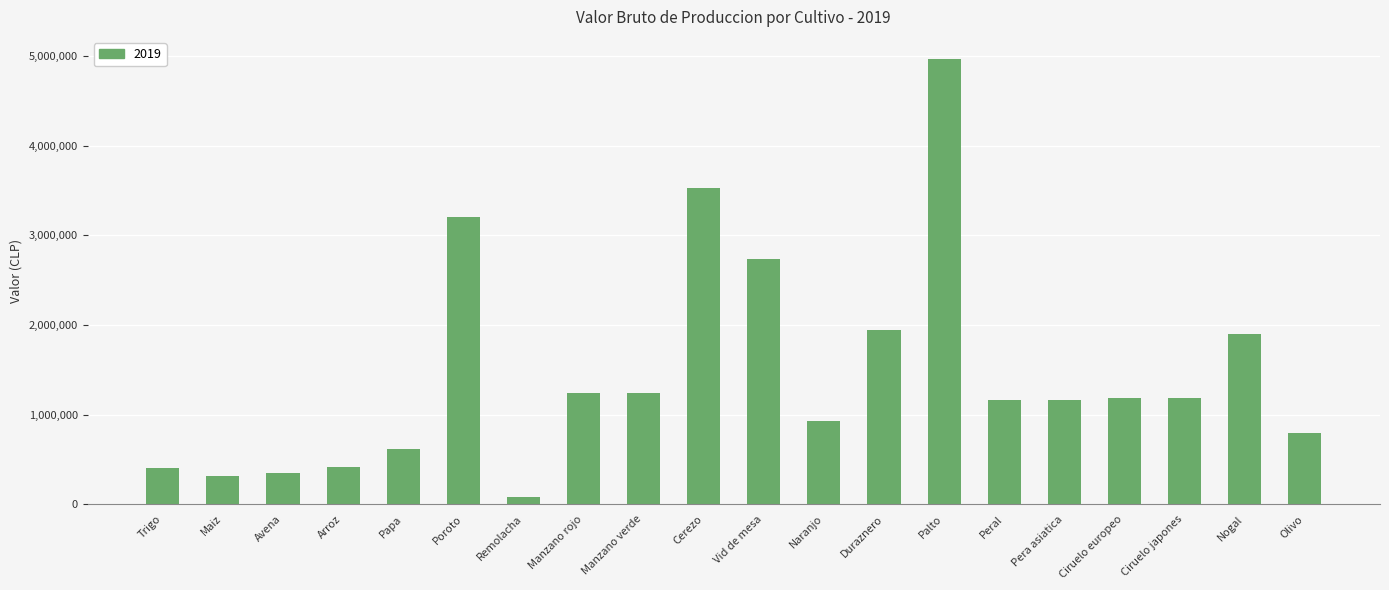

True or false: the data shows 81803.2 at Avena.

False